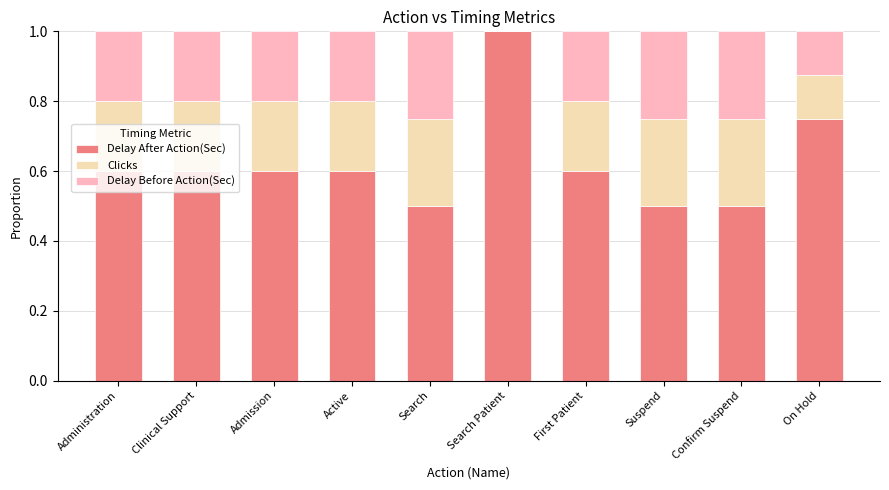

What is the total value across all series at Suspend?

1.0